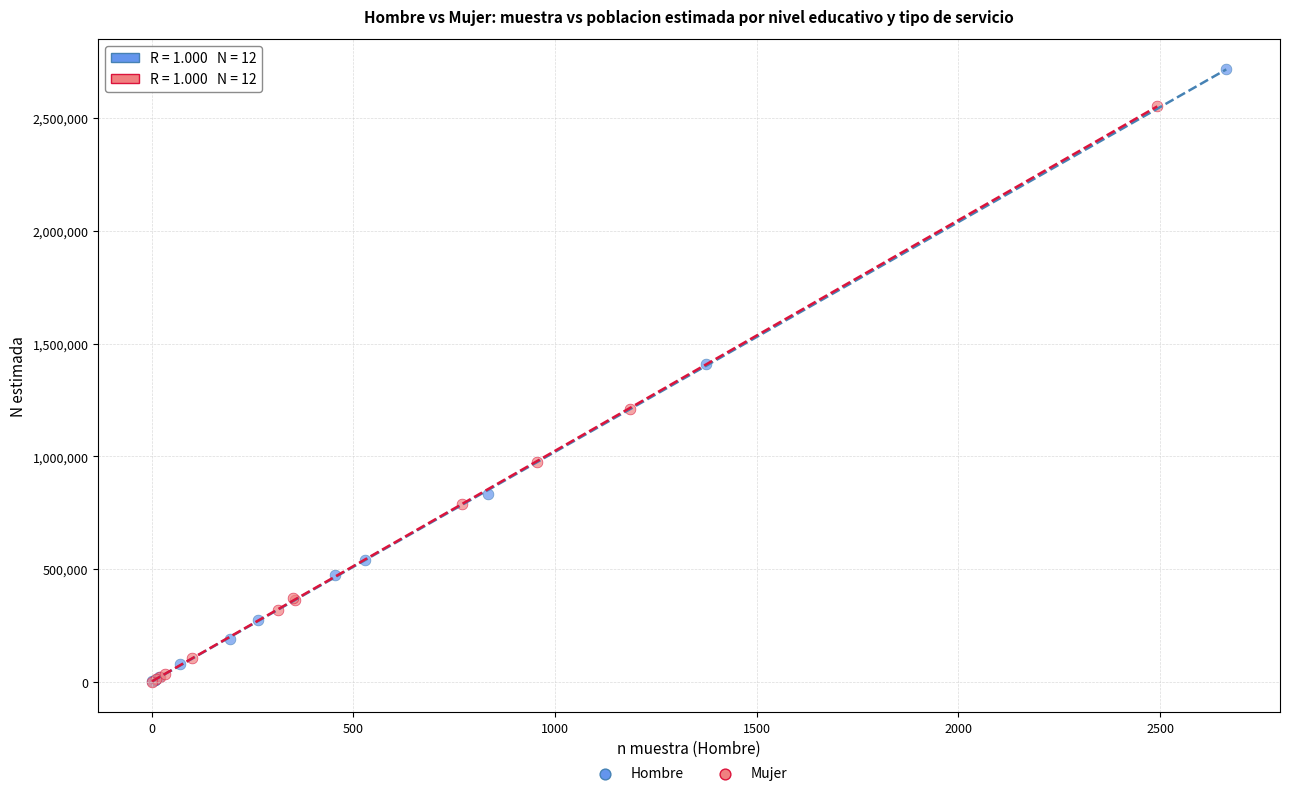

Which series reaches the maximum Y coordinate?

Hombre